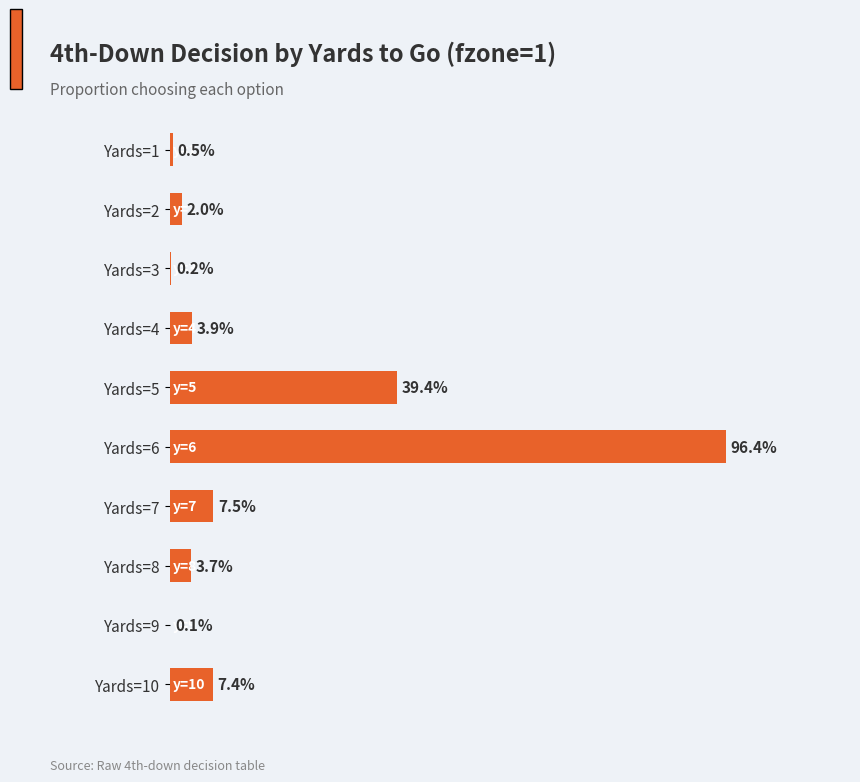

Are the bars horizontal?

Yes